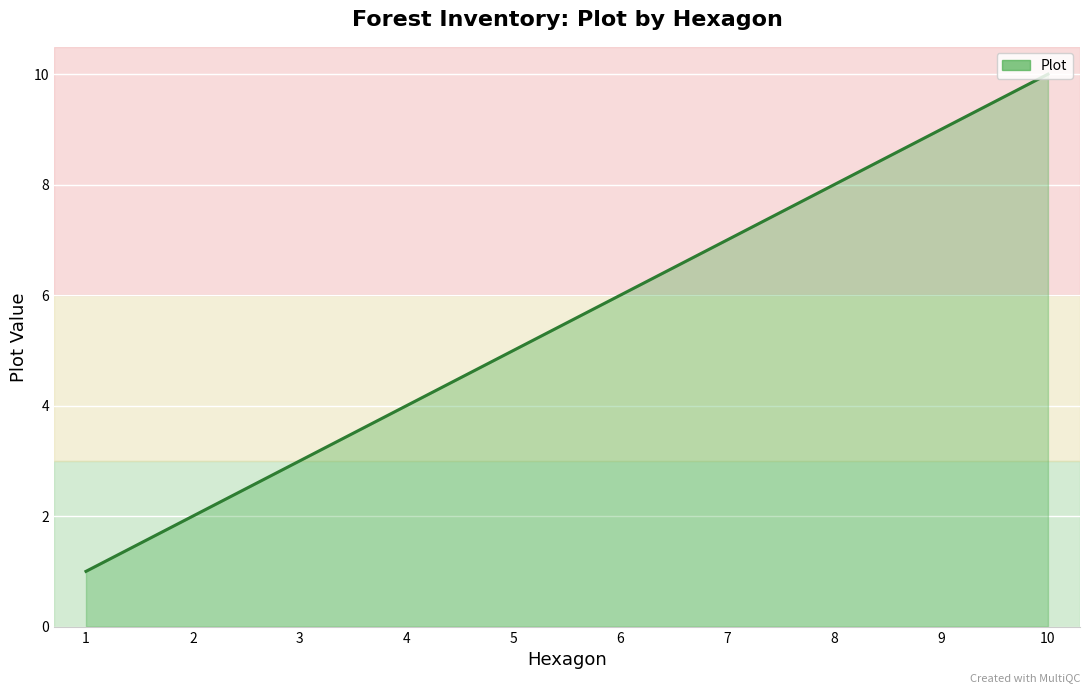

What is the difference between the maximum and minimum values?

9